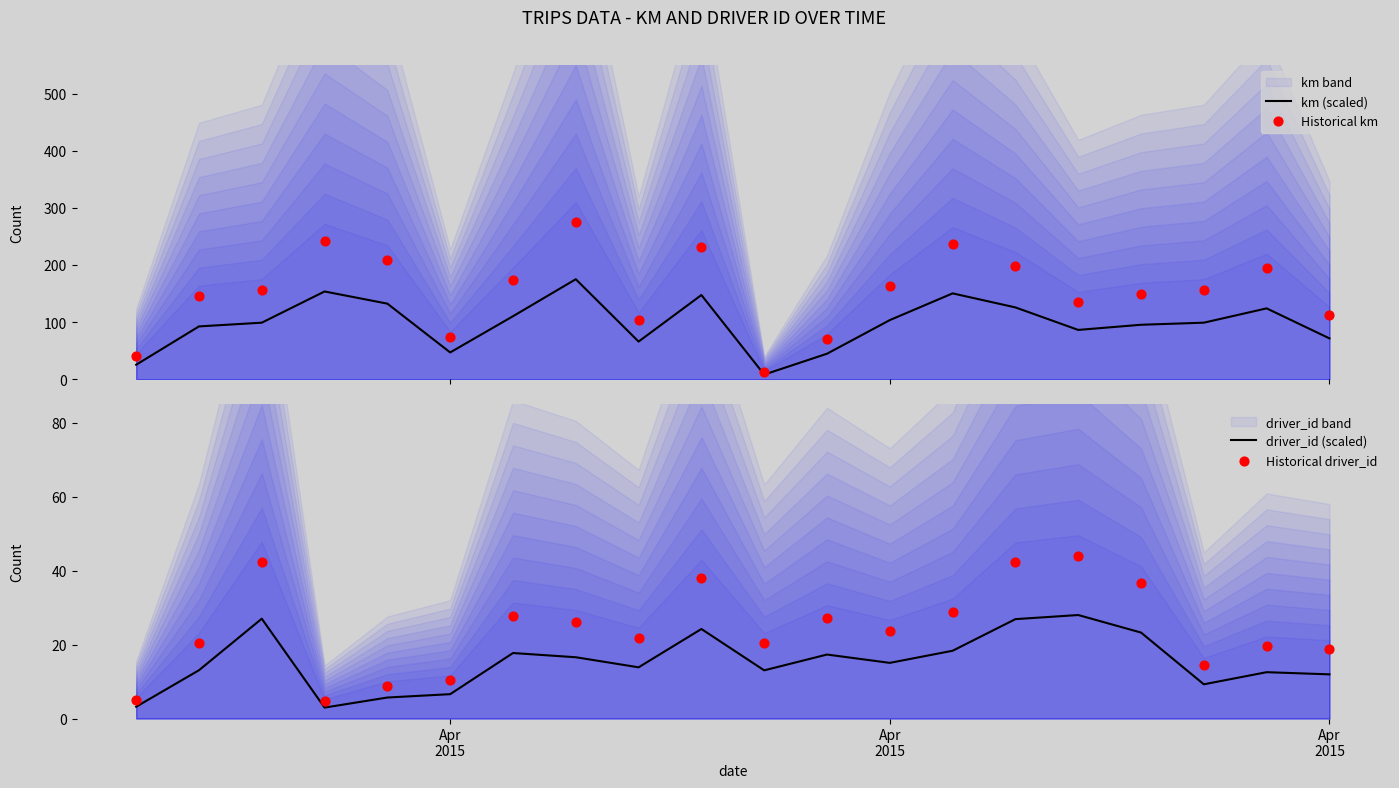

Which series has the largest total across all categories?

Historical km